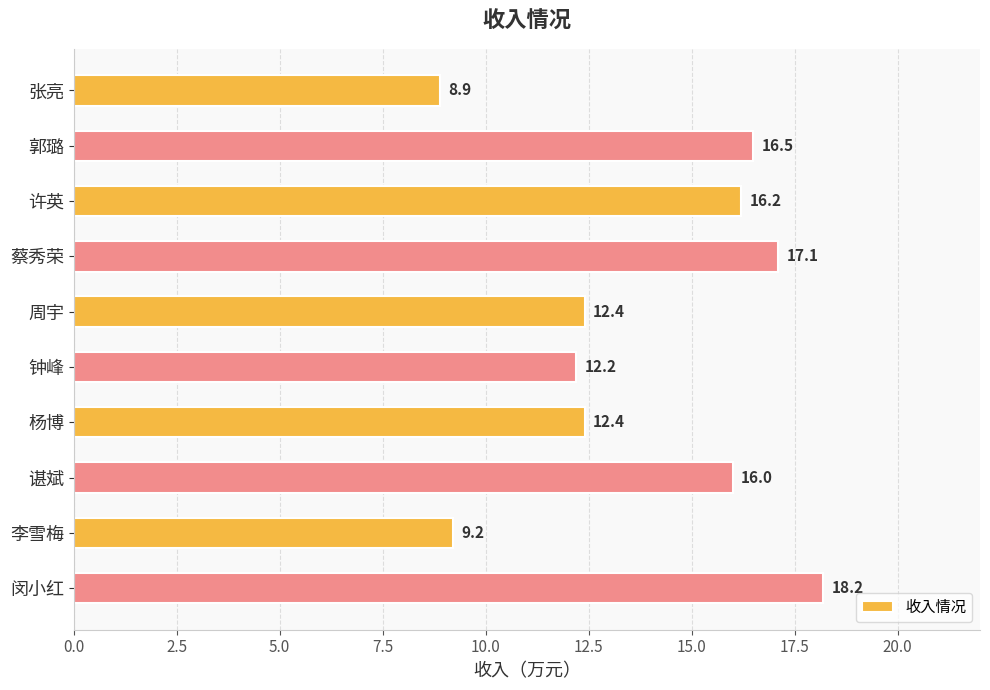

Read the value at 钟峰.

12.2